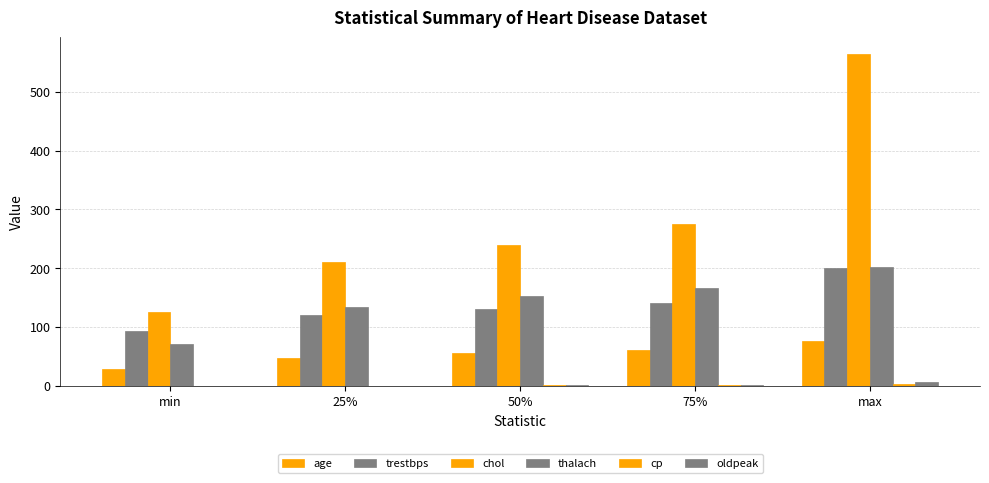

Which series has the largest total across all categories?

chol